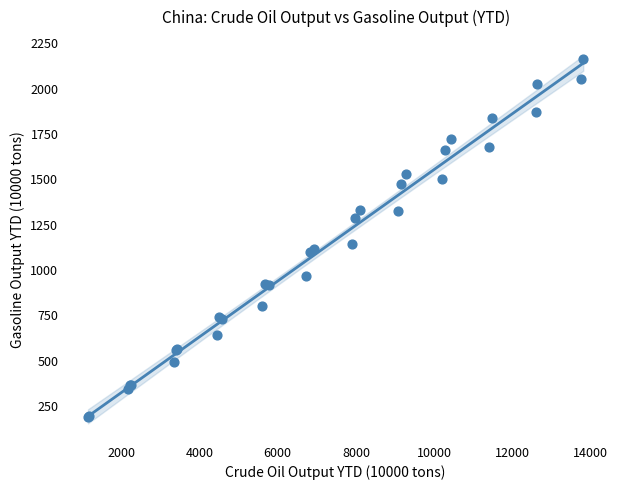

What Y value in the scatter plot is closest to 1177?

1143.7